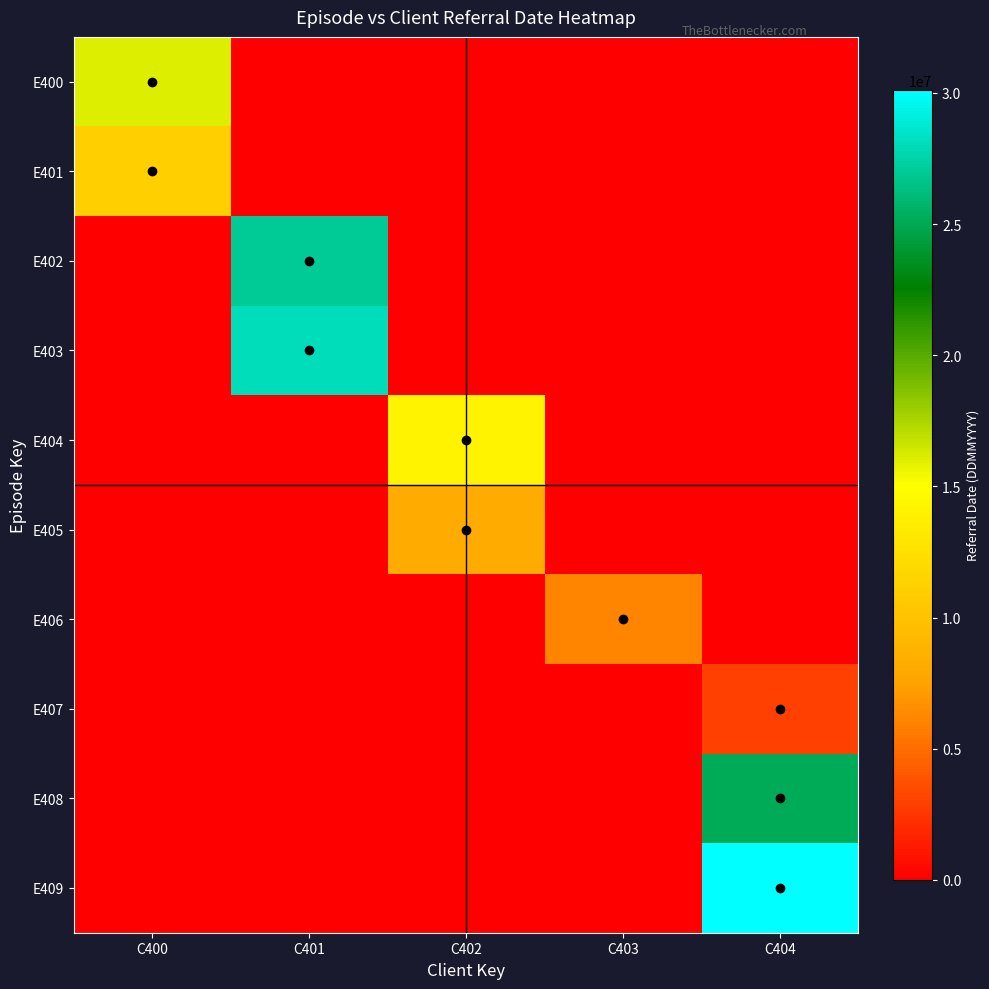

Which series has the largest total across all categories?

E409